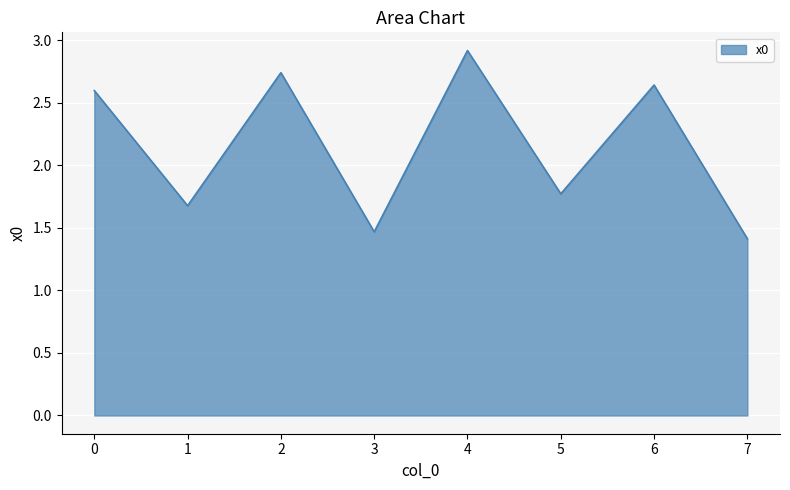

Is it true that the value at 1 is 0.4?

False